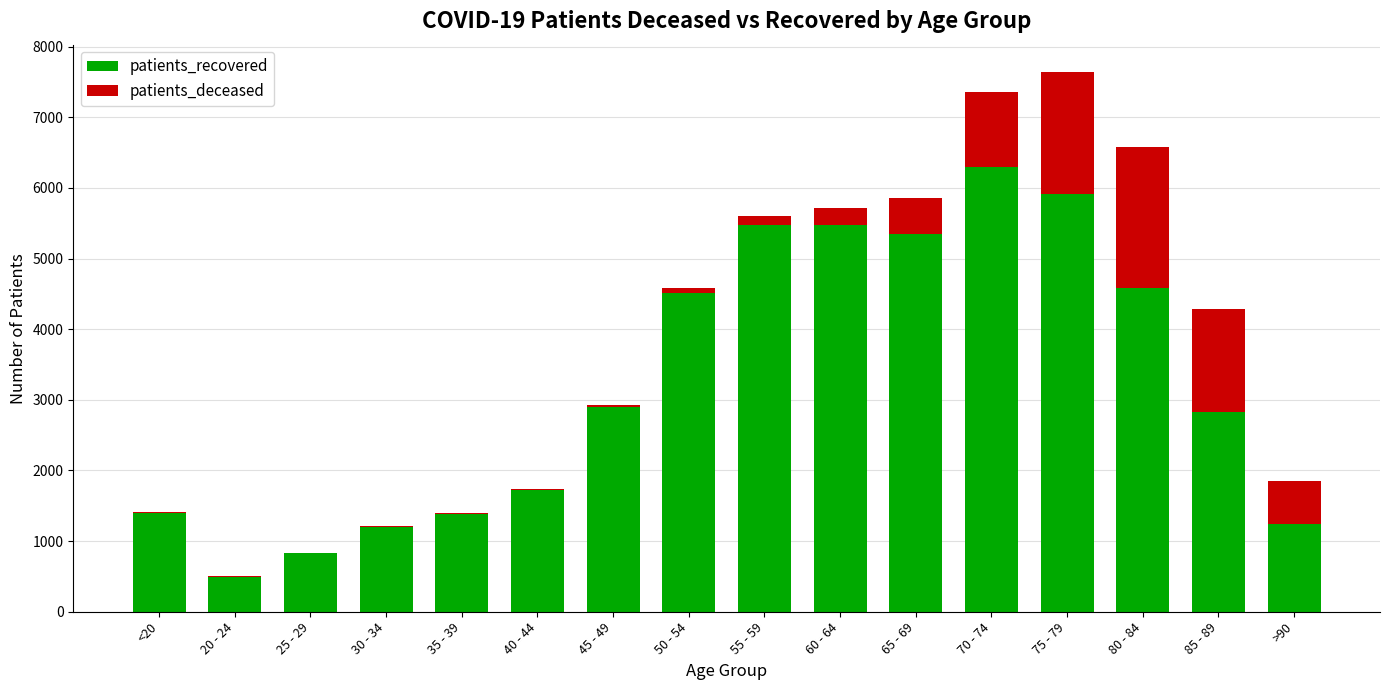

What is the sum of all patients_recovered values?

51616